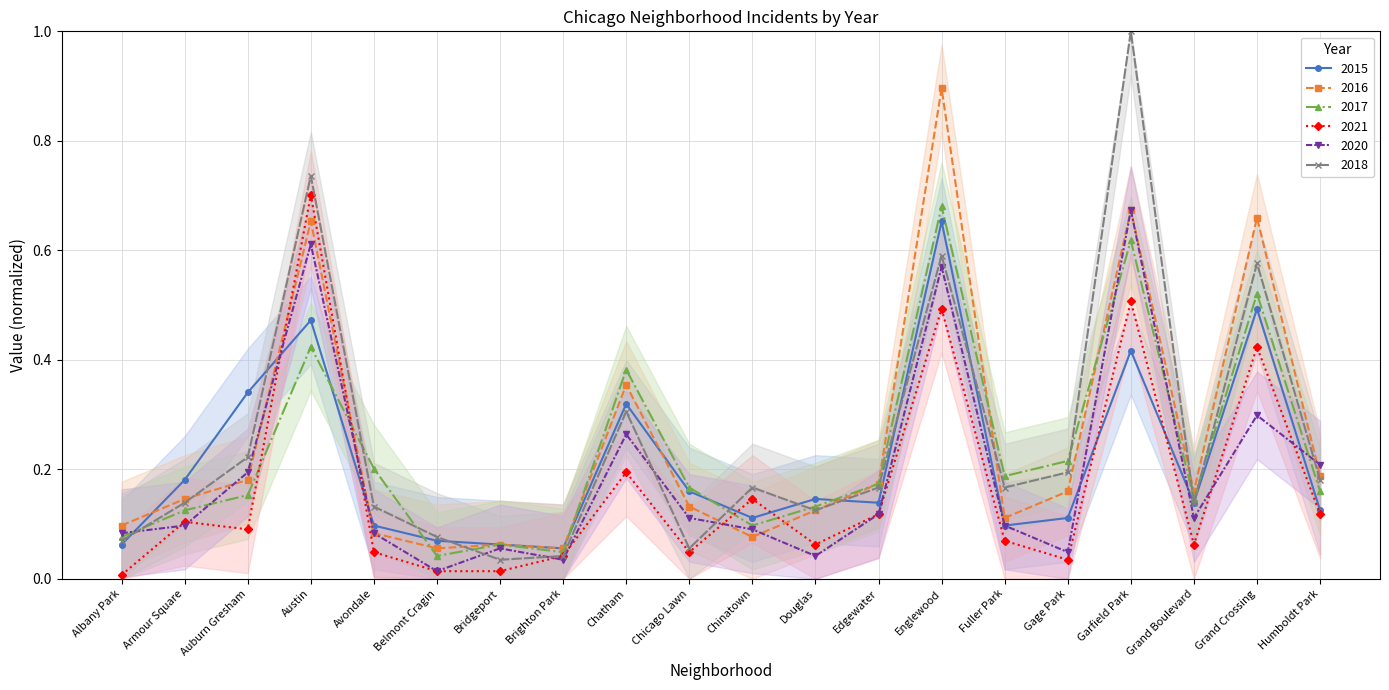

What value does the 2018 series have at Albany Park?

0.1